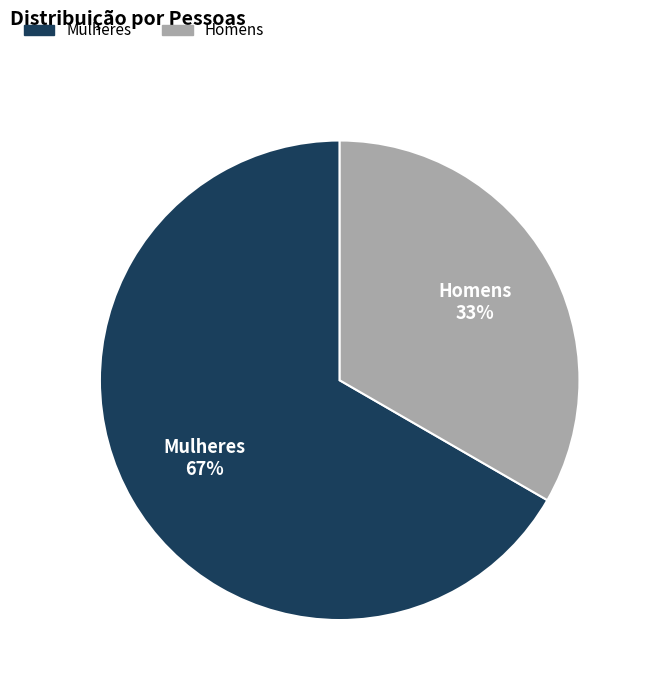

Is there any slice that represents more than half of the pie?

Yes